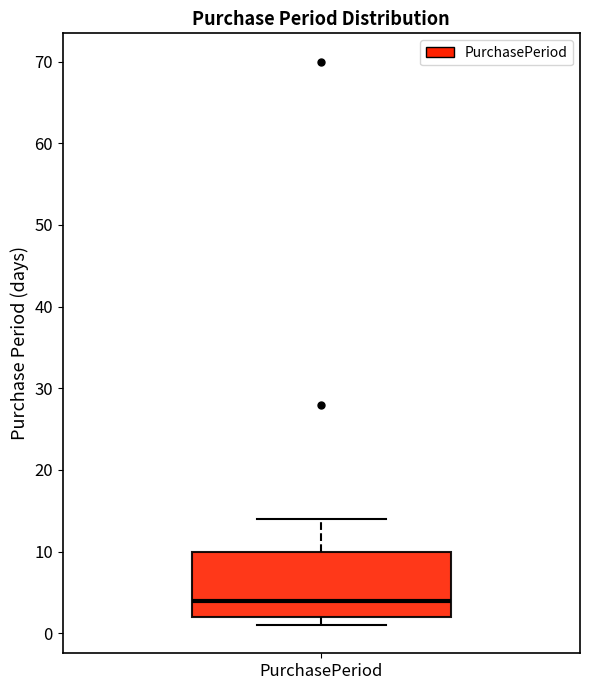

Where does the upper whisker of the box for PurchasePeriod end on the y-axis? The values are not printed on the chart, so give them approximately, as read against the axis.

14